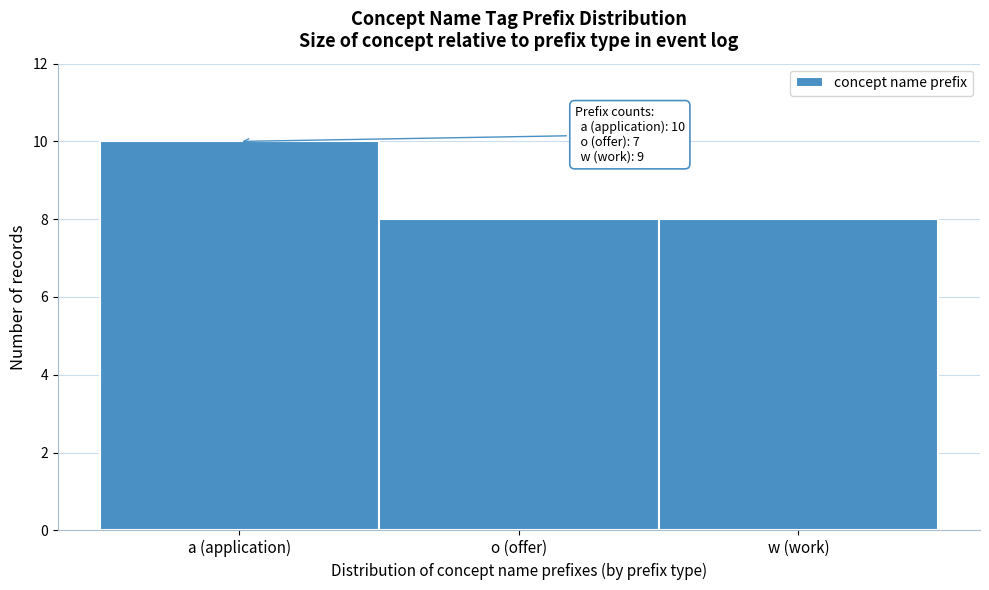

Reading left to right, what are all the values shown in this chart?

10	8	8